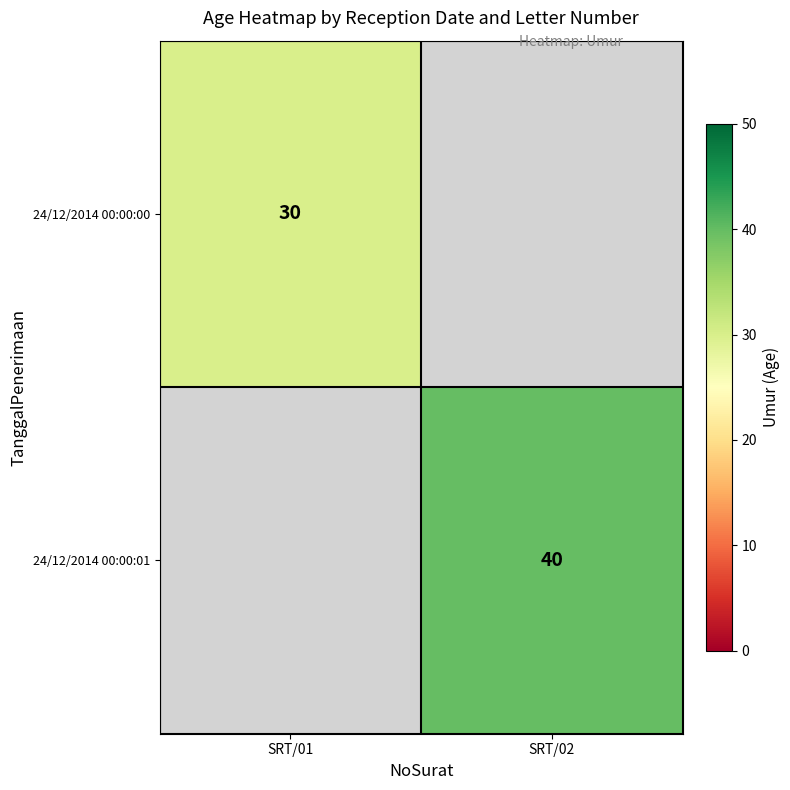

Which has a higher value, SRT/01 or SRT/02?

SRT/02